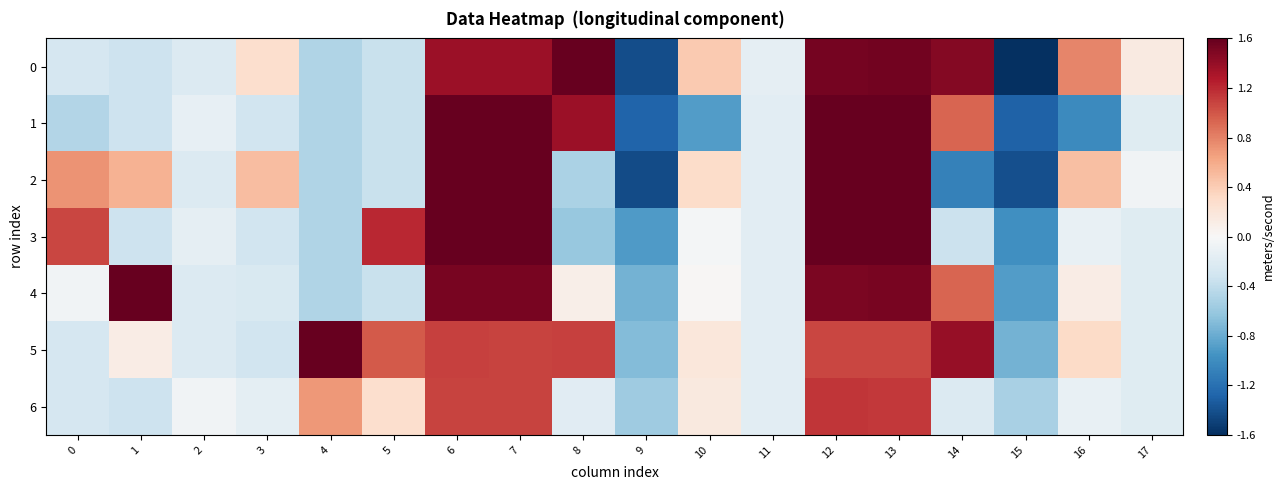

Between 1 and 9, which series saw the biggest shift?

4